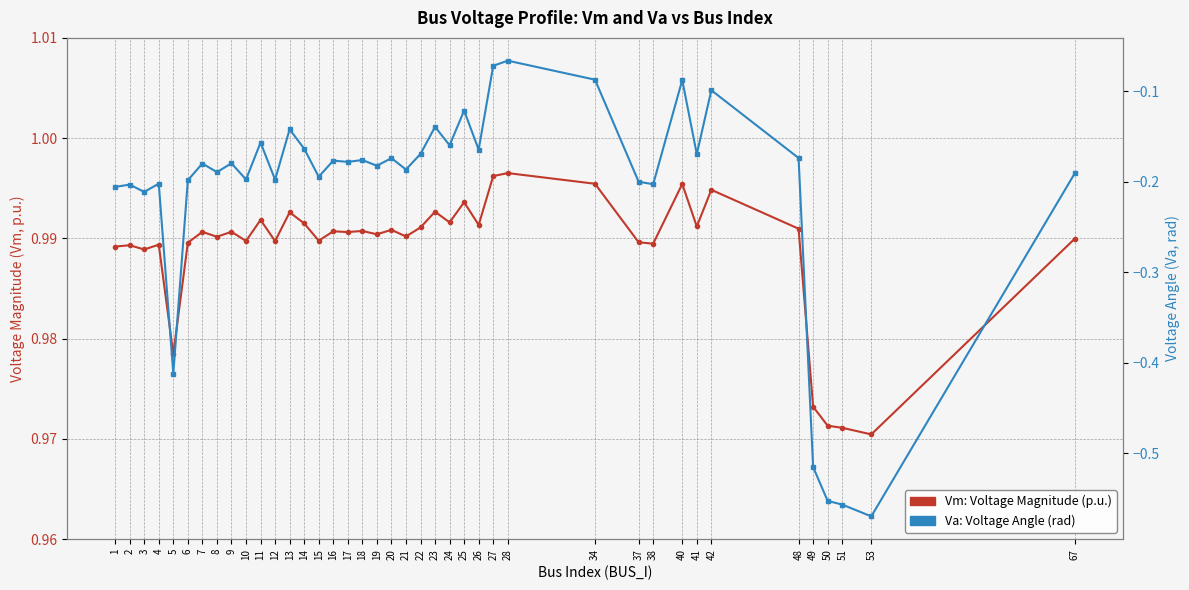

What is the average value of the Va: Voltage Angle (rad) series?

-0.2